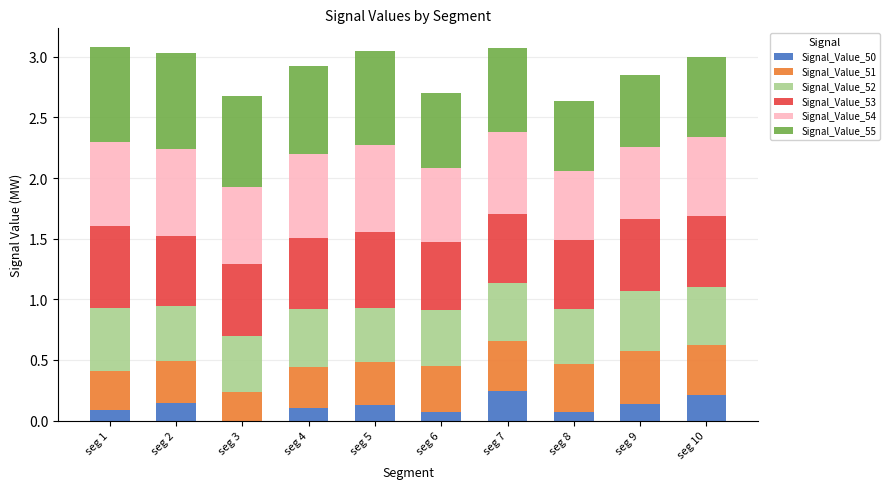

What is the sum of all Signal_Value_50 values?

1.2